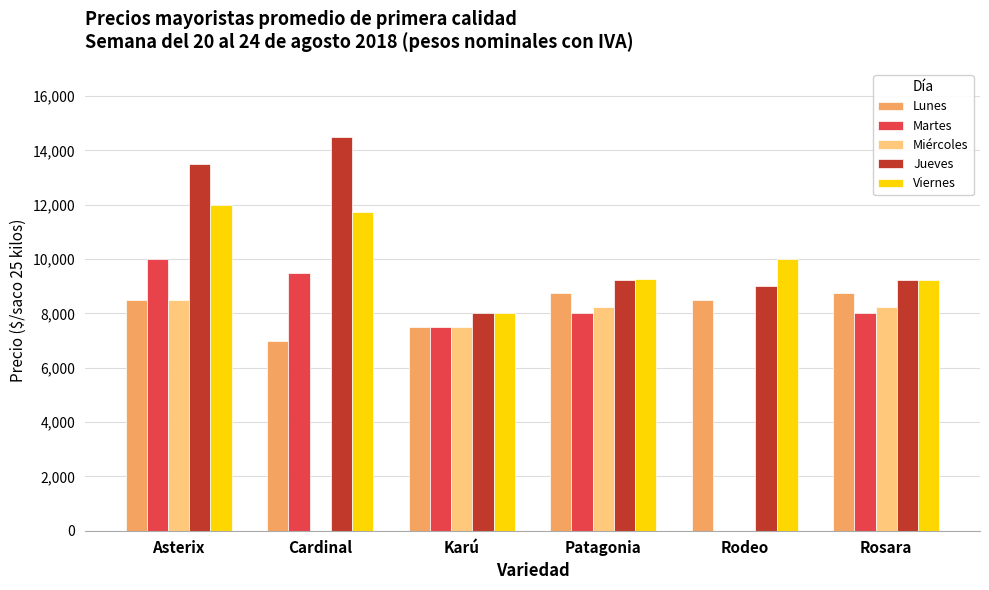

What is the difference between the Martes values at Asterix and Rodeo?

10000.0